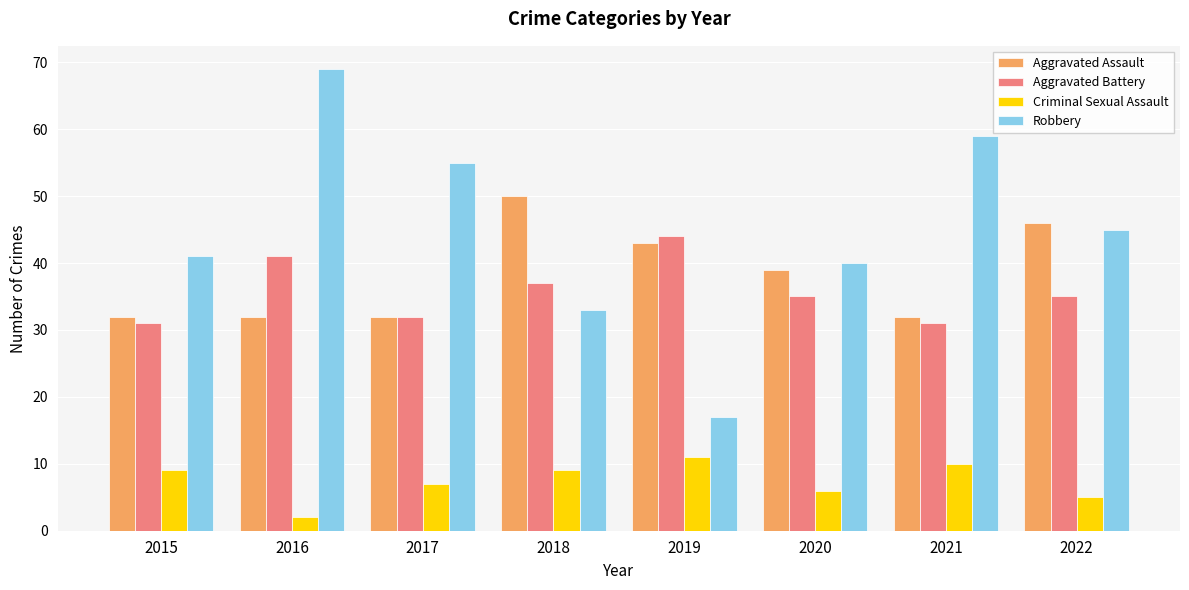

Reading left to right, extract all data points from this chart.

Aggravated Assault: 32	32	32	50	43	39	32	46
Aggravated Battery: 31	41	32	37	44	35	31	35
Criminal Sexual Assault: 9	2	7	9	11	6	10	5
Robbery: 41	69	55	33	17	40	59	45